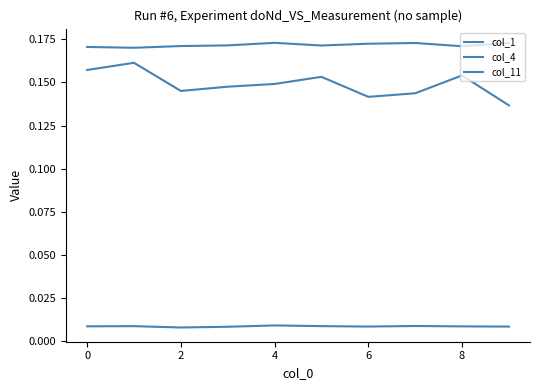

At how many categories does at least one series exceed 0?

10